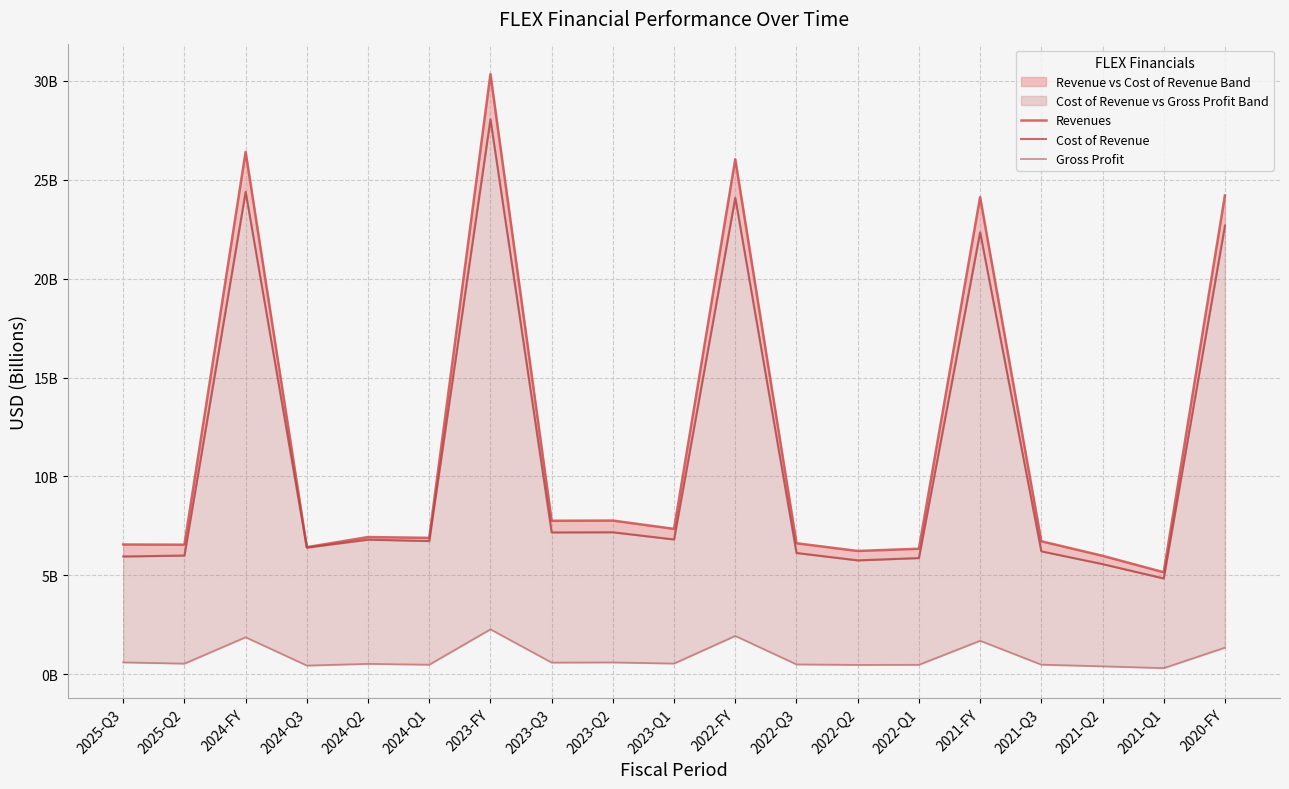

What position from the right is 2025-Q3?

19